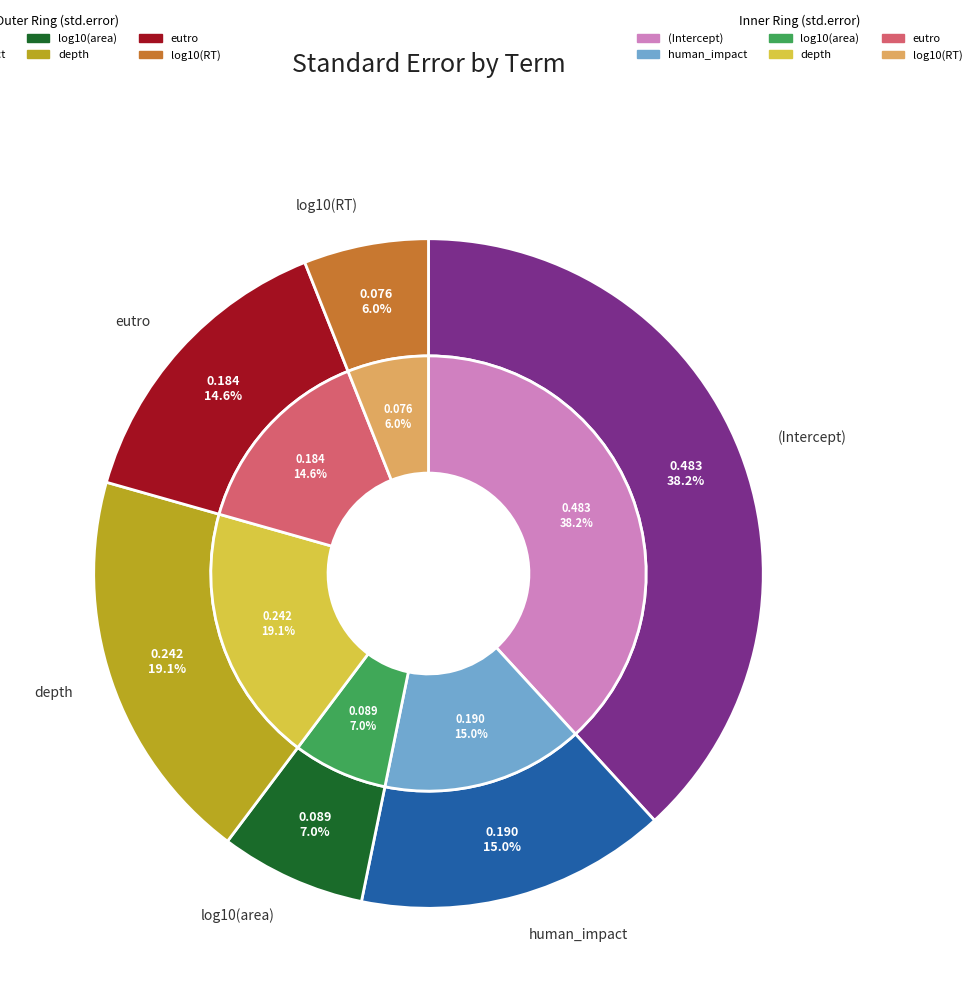

The human_impact slice represents 8% of the pie. True or false?

False